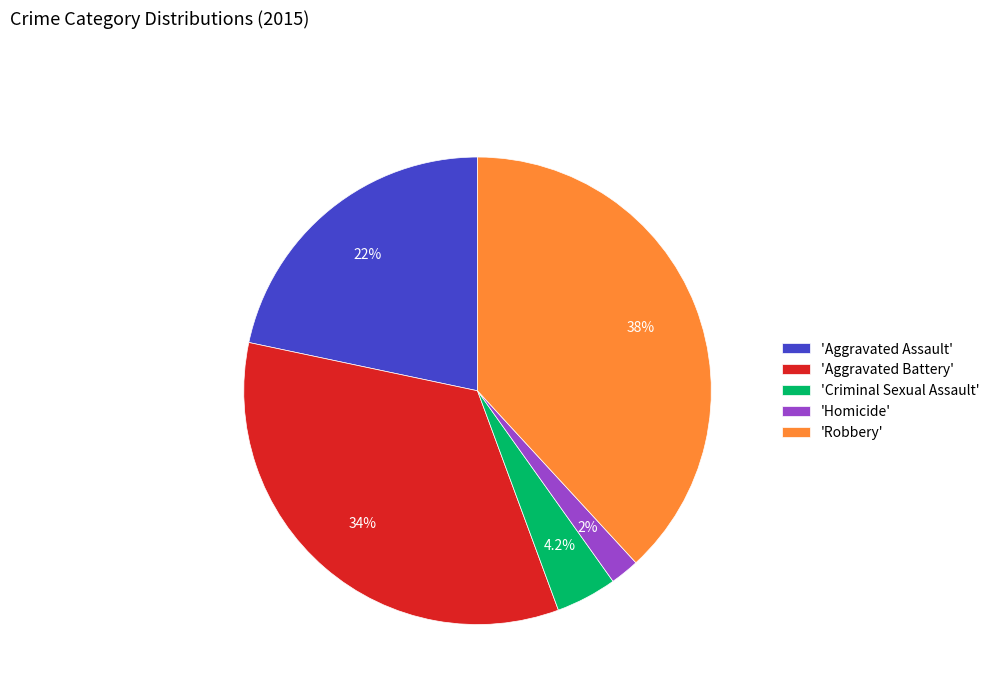

What is the ratio of the value at 'Aggravated Battery' to the value at 'Robbery'?

0.9